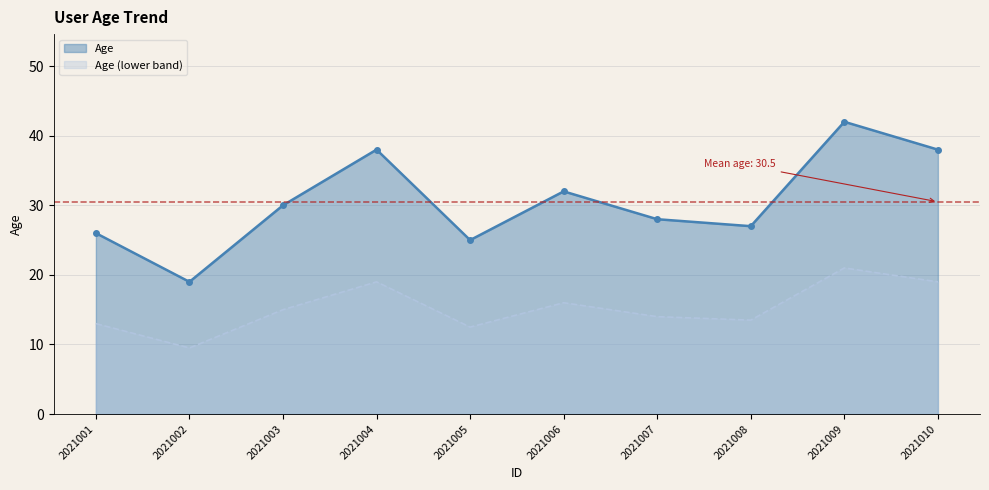

What is the value of the 8th point from the left?

27